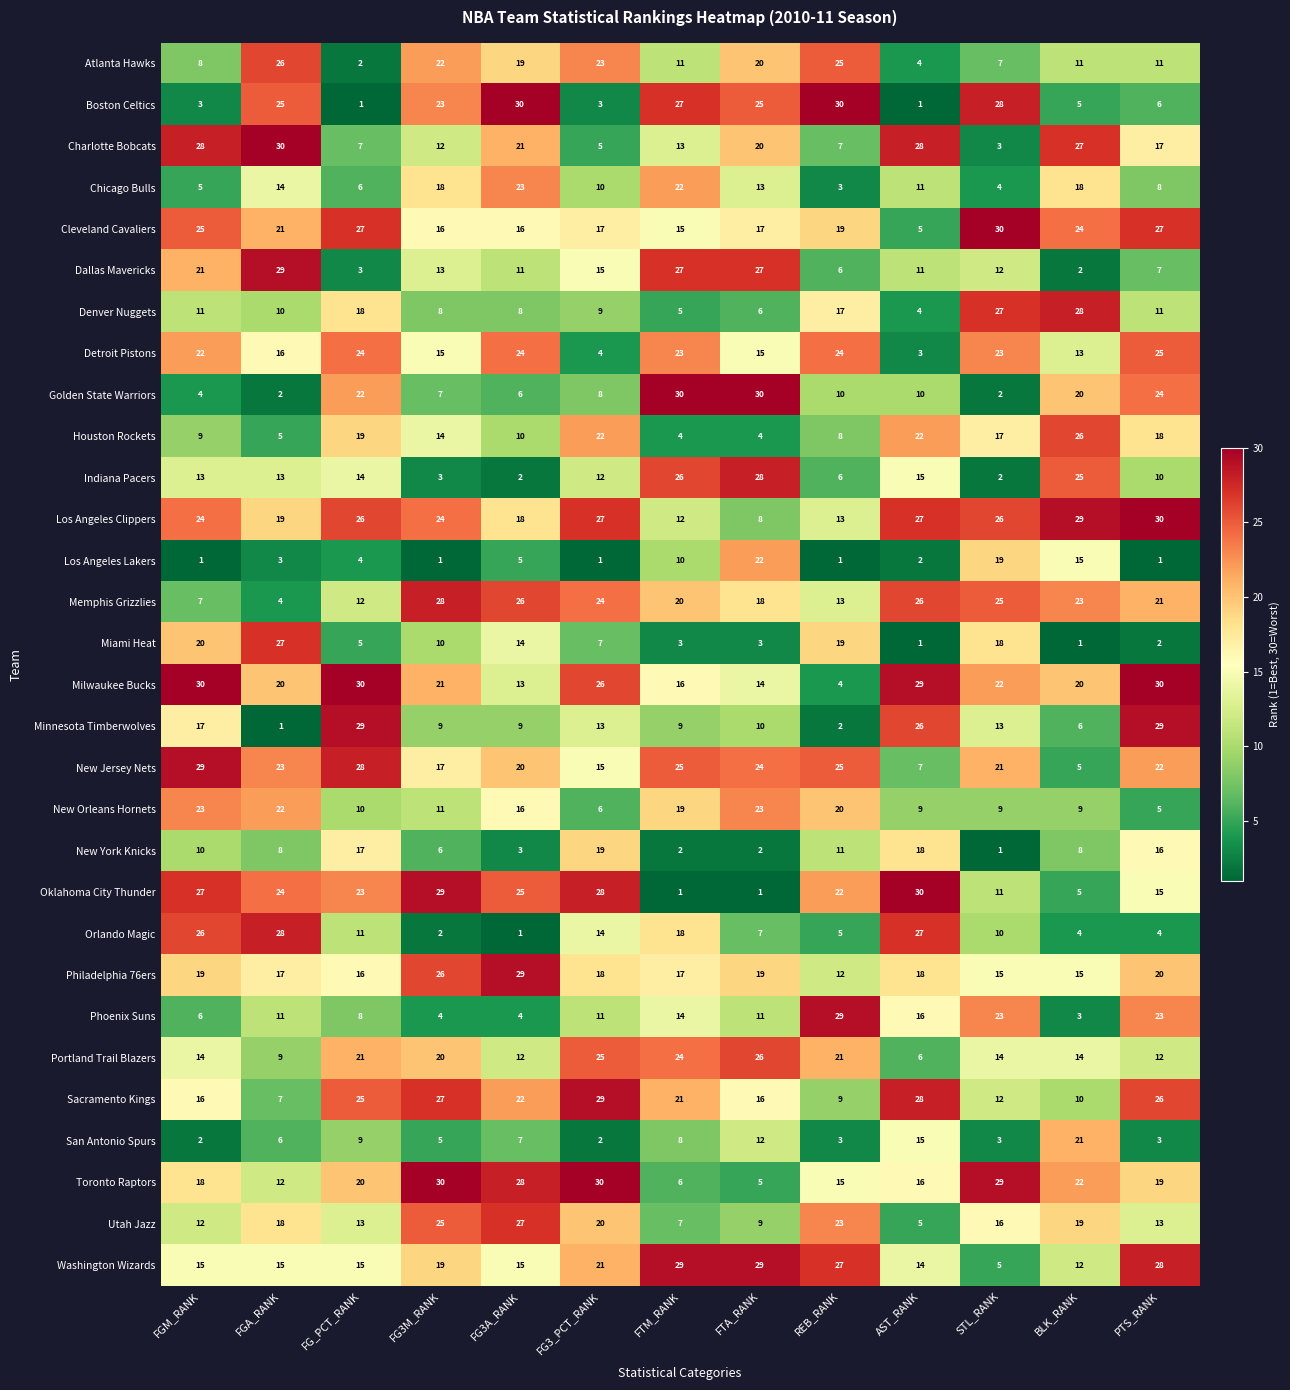

Which series has the largest total across all categories?

Los Angeles Clippers